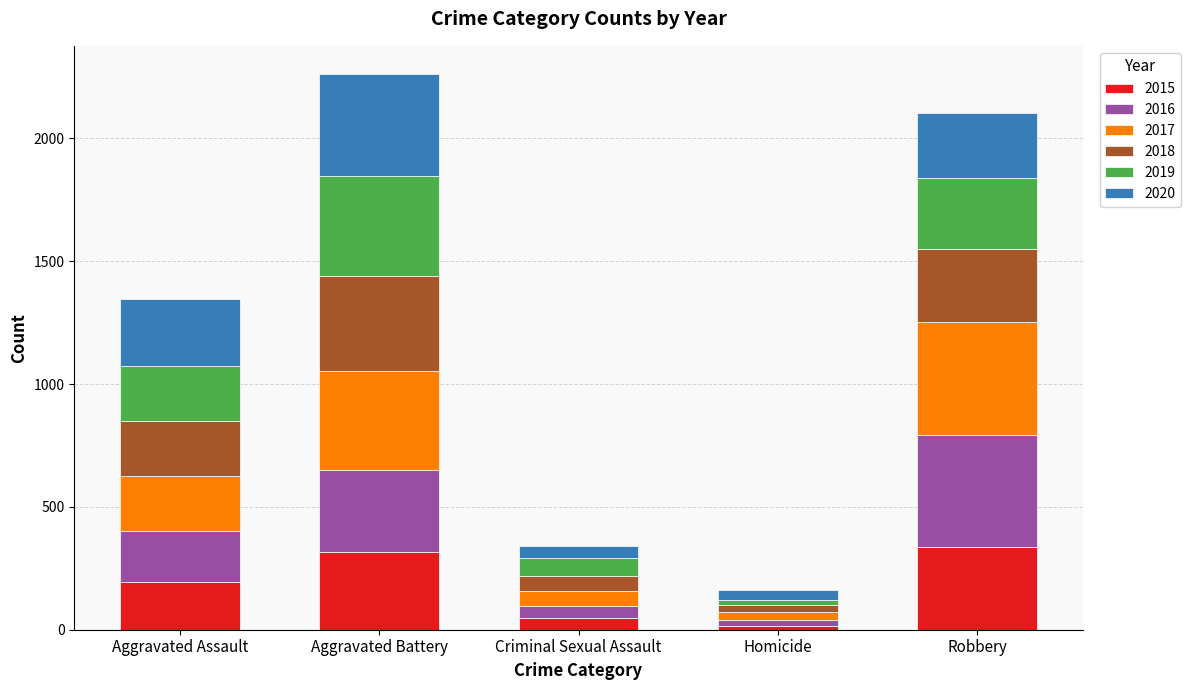

The value of 2015 at Robbery is 337. True or false?

True